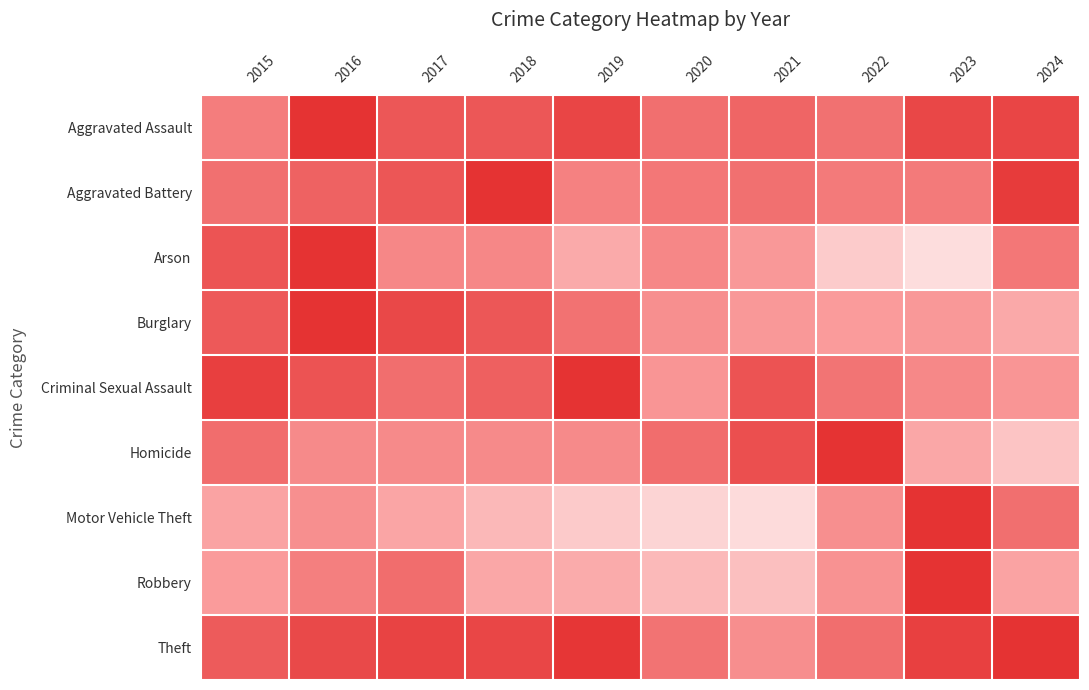

What is the difference between the highest and lowest values at 2024?

0.7